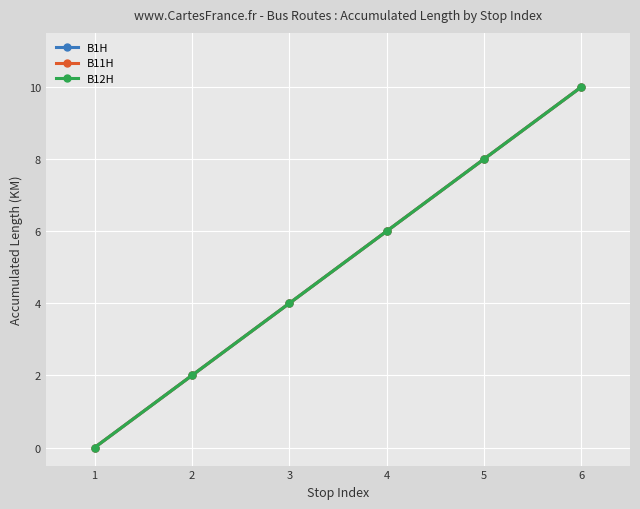

True or false: B11H and B12H intersect in this chart.

False